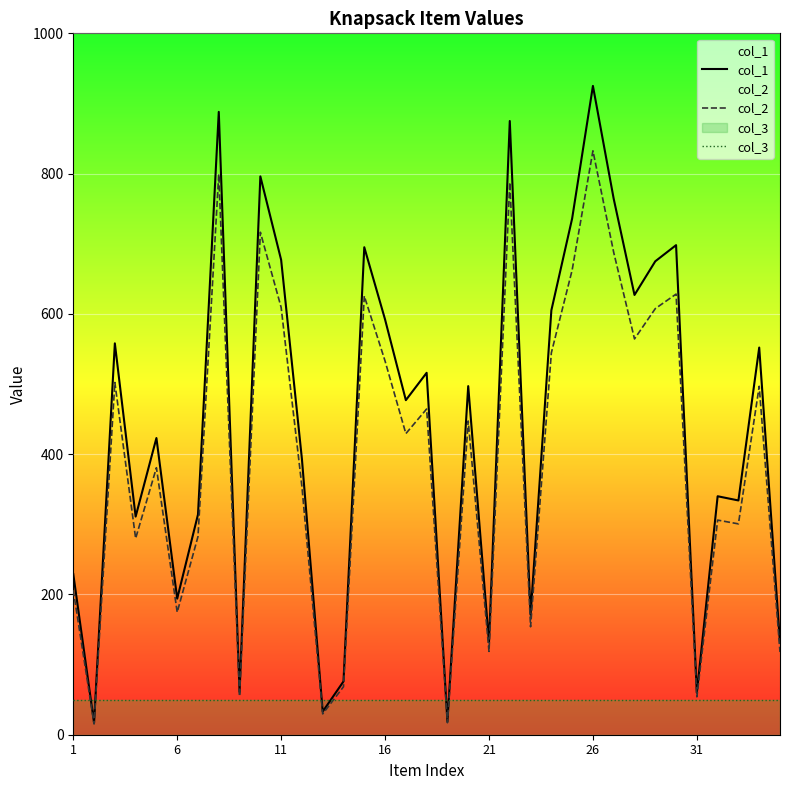

What is the sum of the col_3 values at 31 and 26?

100.0